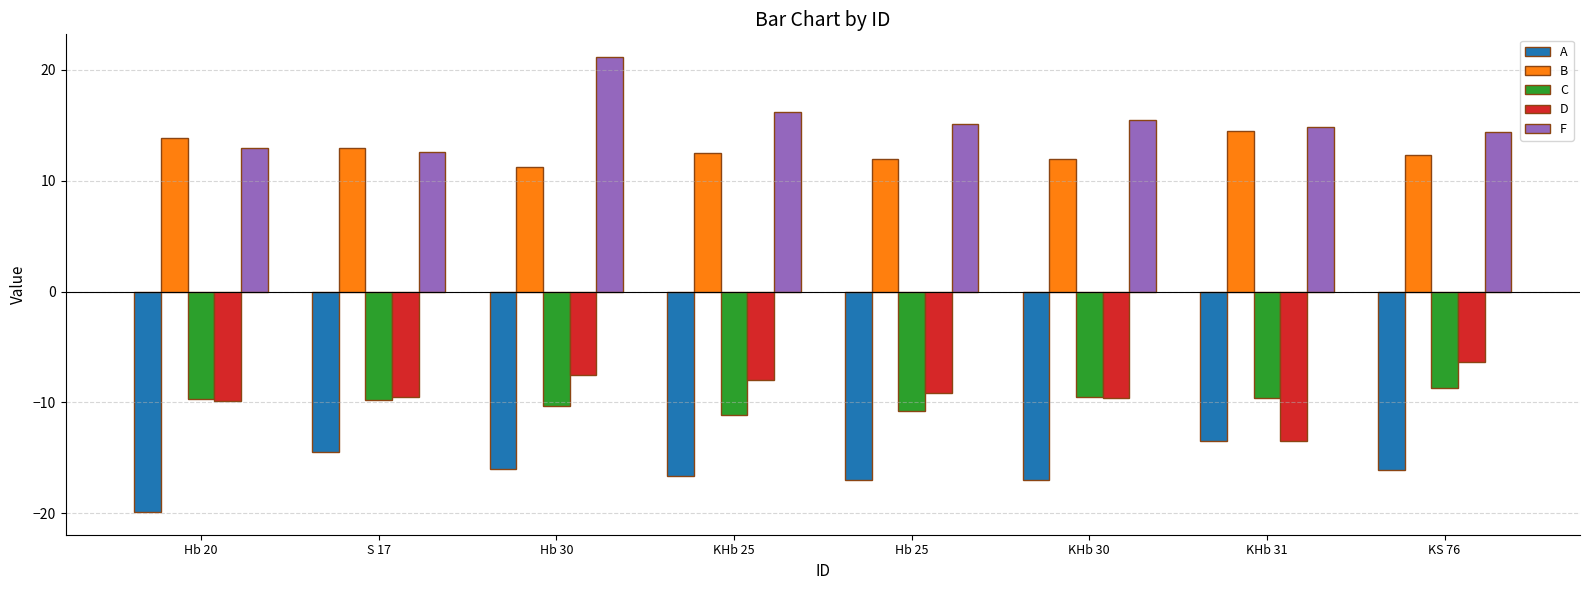

Rank the series at KS 76 from lowest to highest value.

A, C, D, B, F